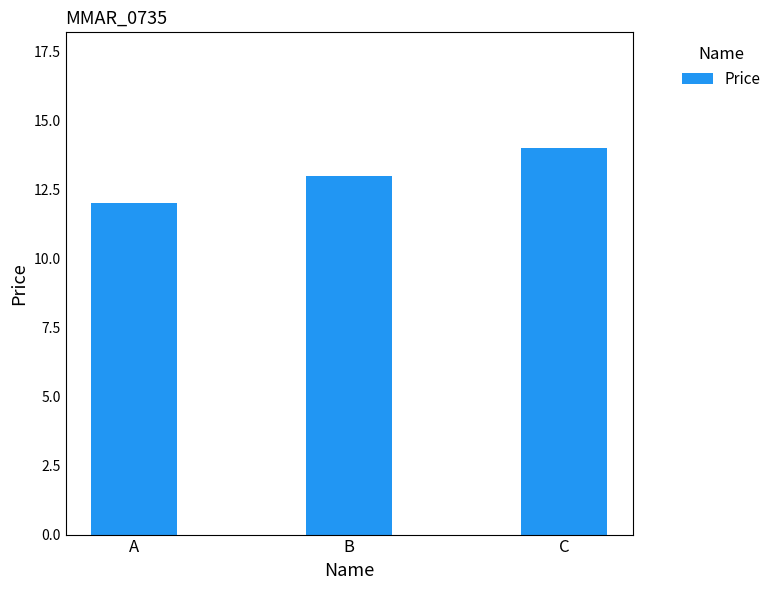

What is the value of the 2nd bar from the left?

13